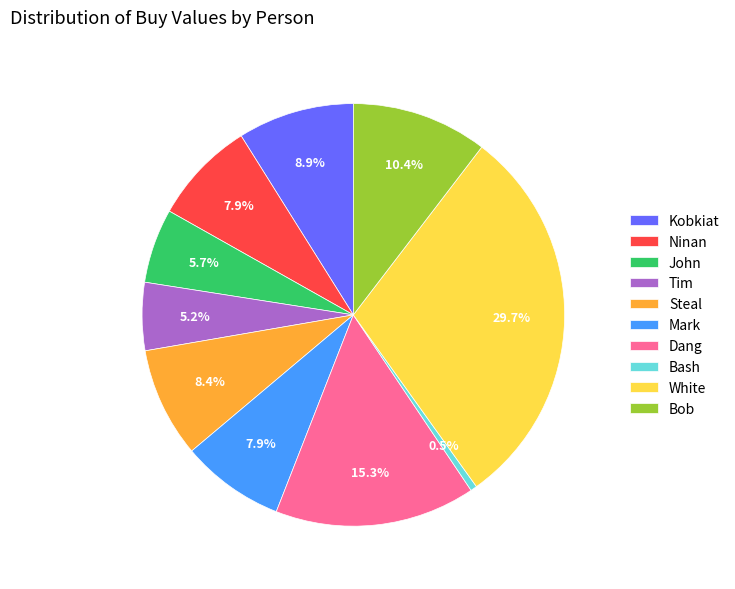

Does Steal represent more than half of the total?

No